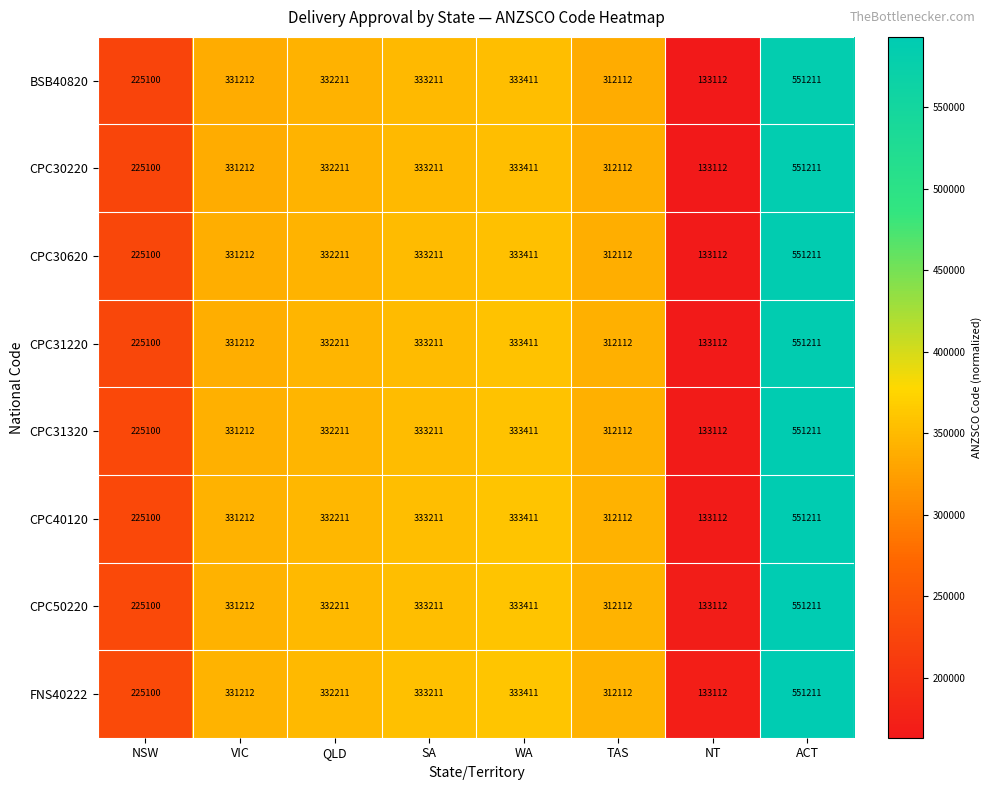

At which category is the sum across all series the highest?

ACT